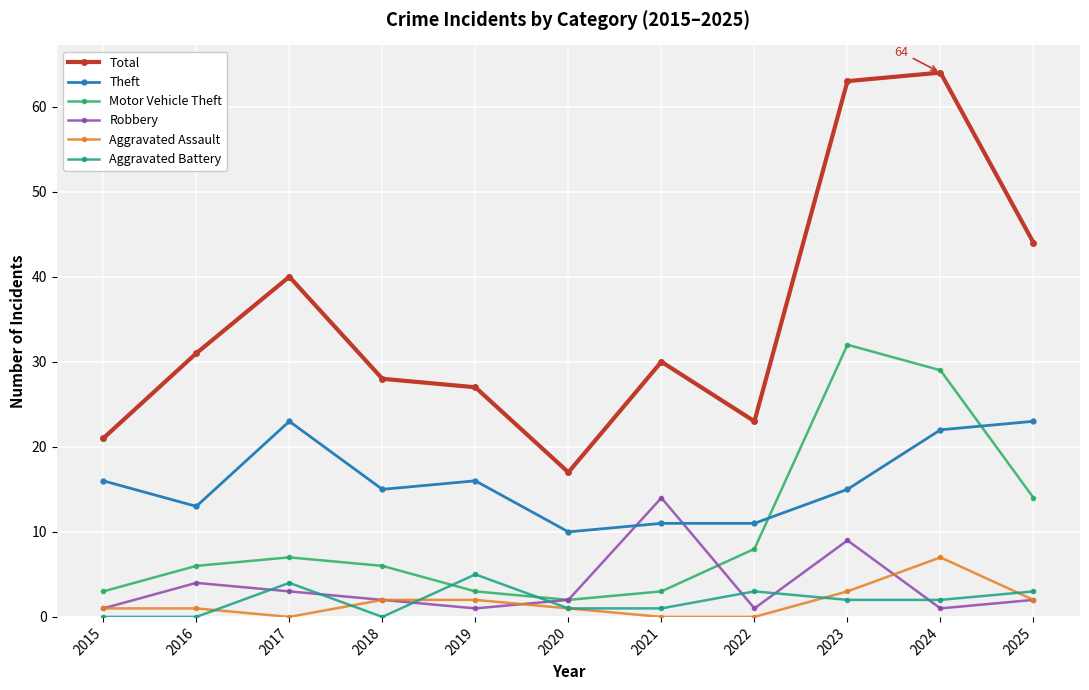

Is this an area chart (filled region under the line)?

No